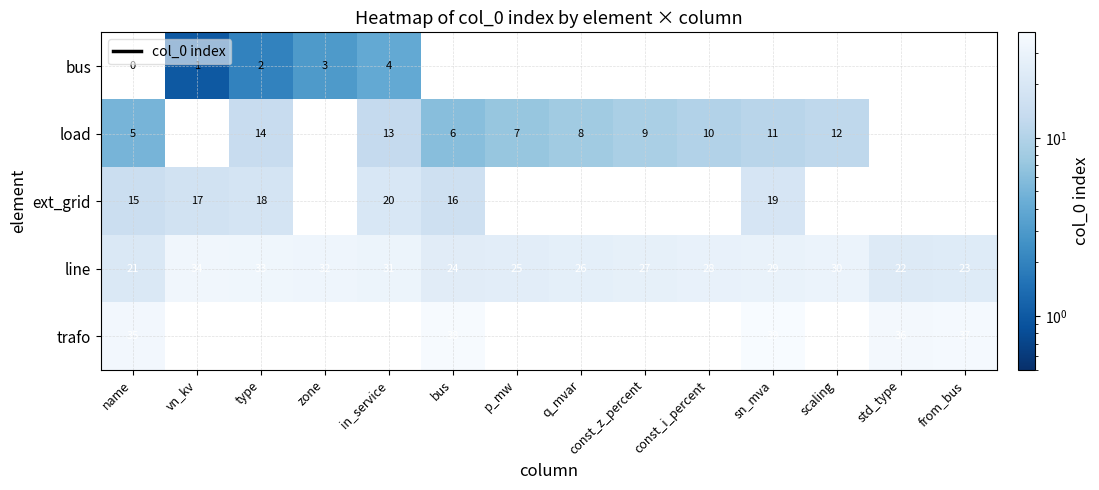

At which category is the sum across all series the highest?

name